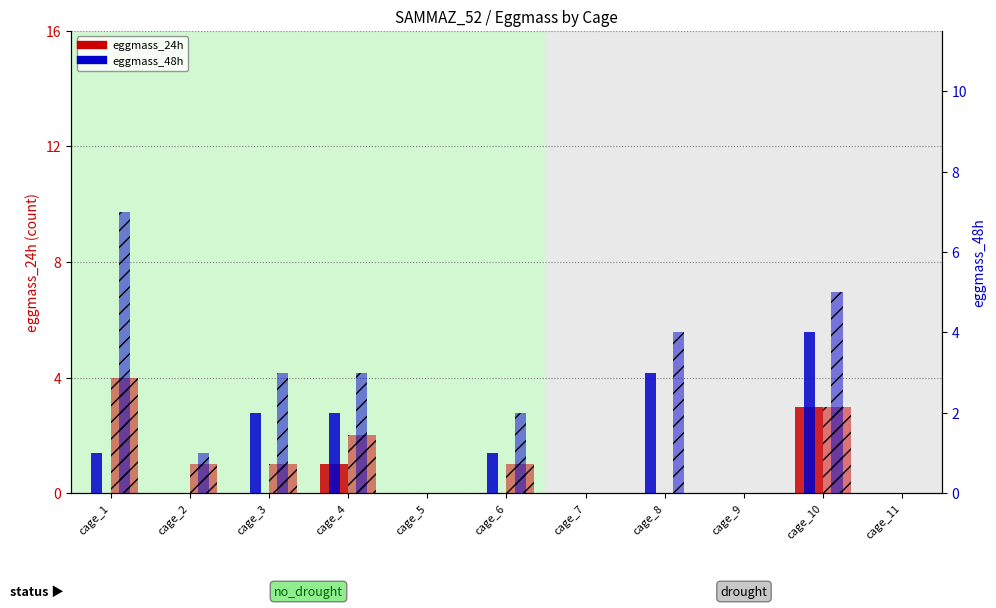

At which category does the chart reach its peak across all series?

cage_1